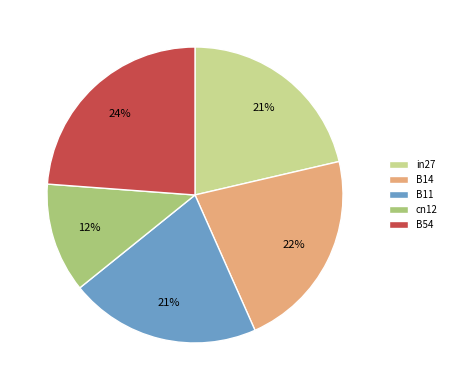

How many segments does this pie chart have?

5